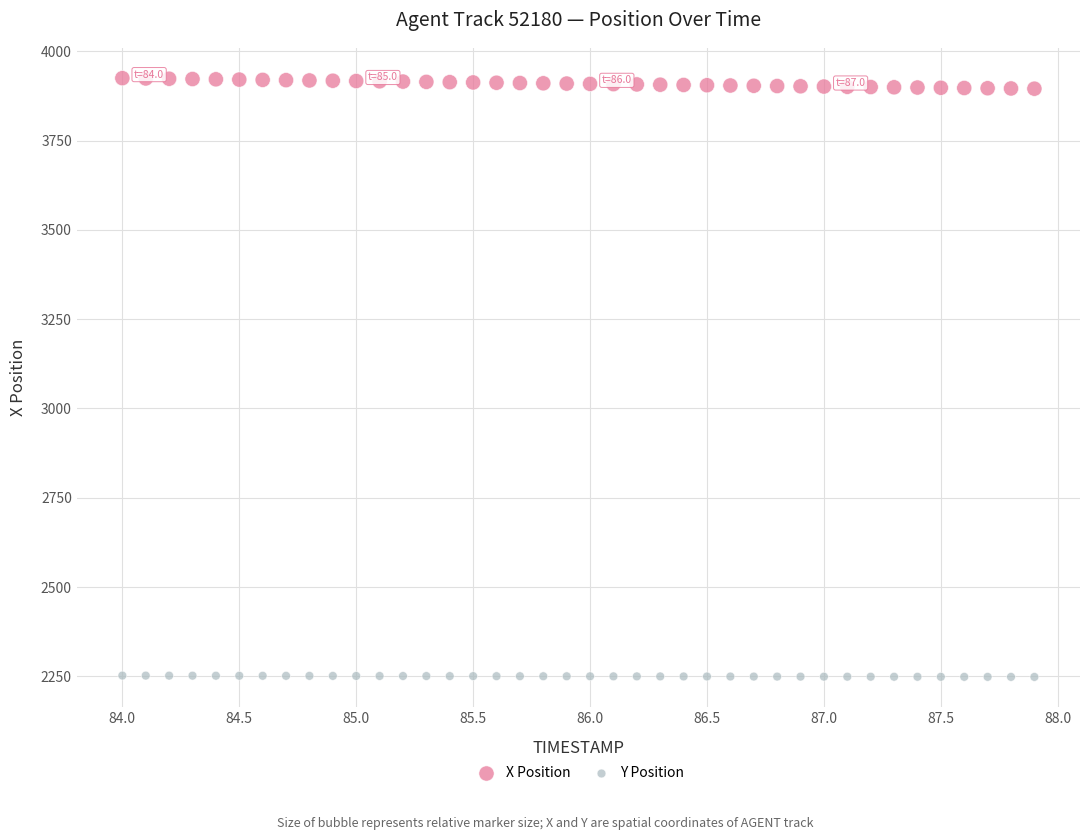

What are all the series names shown in the legend?

X Position, Y Position